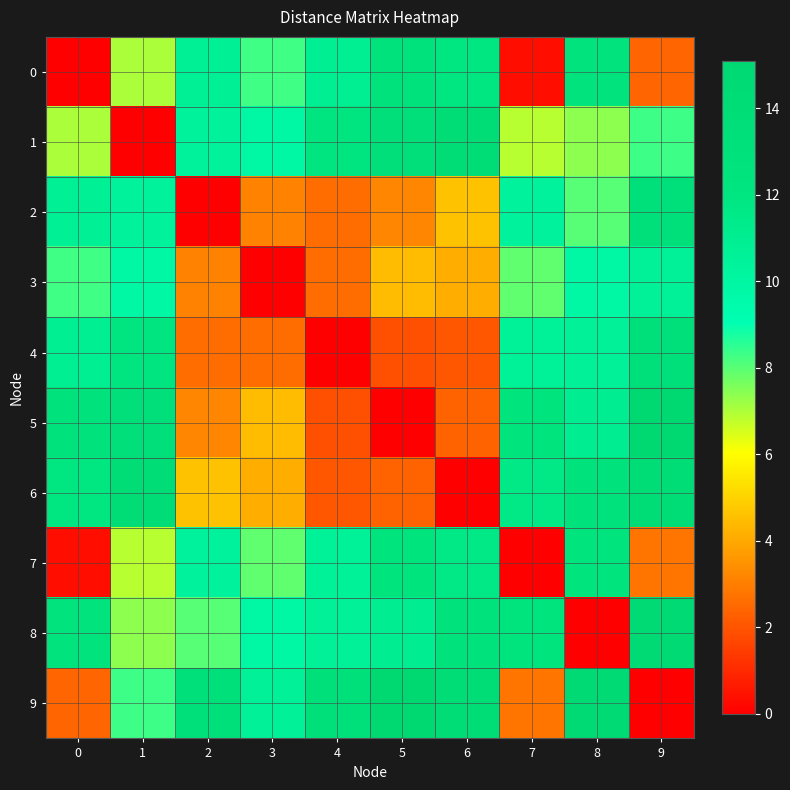

Reading left to right, transcribe all the data shown in this chart.

0: 0=0.0	1=7.0	2=10.7	3=8.3	4=10.9	5=12.7	6=12.0	7=0.4	8=12.6	9=2.4
1: 0=7.0	1=0.0	2=10.5	3=9.9	4=12.1	5=13.5	6=14.0	7=6.9	8=7.4	9=8.3
2: 0=10.7	1=10.5	2=0.0	3=3.1	4=2.6	5=3.2	6=4.6	7=10.4	8=8.0	9=13.2
3: 0=8.3	1=9.9	2=3.1	3=0.0	4=2.6	5=4.5	6=4.2	7=7.9	8=9.8	9=10.6
4: 0=10.9	1=12.1	2=2.6	3=2.6	4=0.0	5=1.9	6=2.1	7=10.5	8=10.6	9=13.2
5: 0=12.7	1=13.5	2=3.2	3=4.5	4=1.9	5=0.0	6=2.4	7=12.4	8=11.0	9=15.1
6: 0=12.0	1=14.0	2=4.6	3=4.2	4=2.1	5=2.4	6=0.0	7=11.6	8=12.6	9=14.2
7: 0=0.4	1=6.9	2=10.4	3=7.9	4=10.5	5=12.4	6=11.6	7=0.0	8=12.3	9=2.8
8: 0=12.6	1=7.4	2=8.0	3=9.8	4=10.6	5=11.0	6=12.6	7=12.3	8=0.0	9=14.6
9: 0=2.4	1=8.3	2=13.2	3=10.6	4=13.2	5=15.1	6=14.2	7=2.8	8=14.6	9=0.0